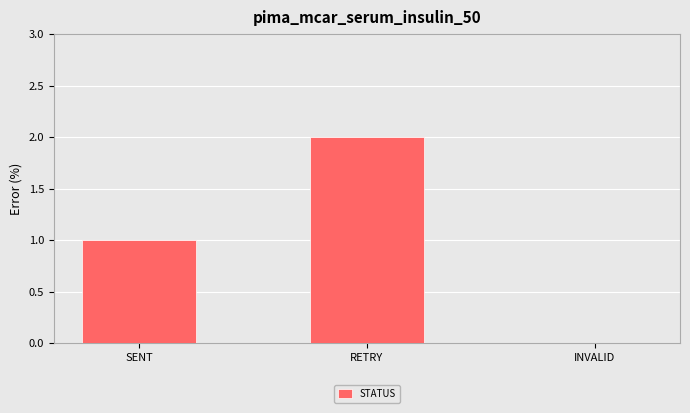

At which category does the chart reach its peak across all series?

RETRY